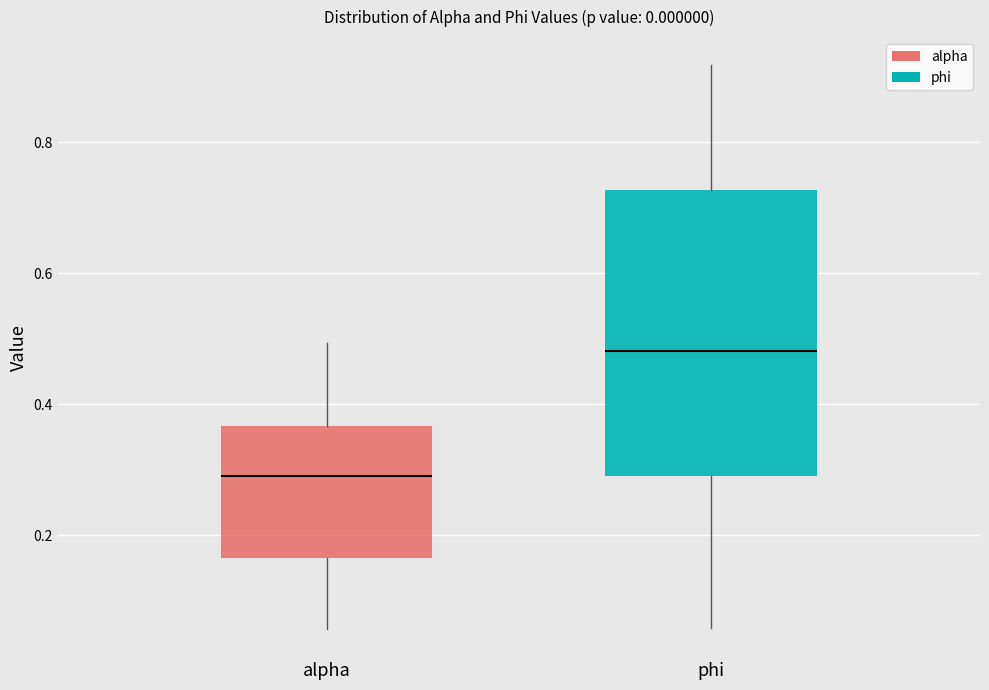

Reading left to right, transcribe this box plot: for each box, give where its median line is, the range the box spans, and where its two whiskers end, as read against the y-axis. The values are not printed on the chart, so give them approximately, as read against the axis.

alpha: median 0.30, box 0.16 to 0.36, whiskers 0.06 to 0.50
phi: median 0.48, box 0.28 to 0.72, whiskers 0.06 to 0.92